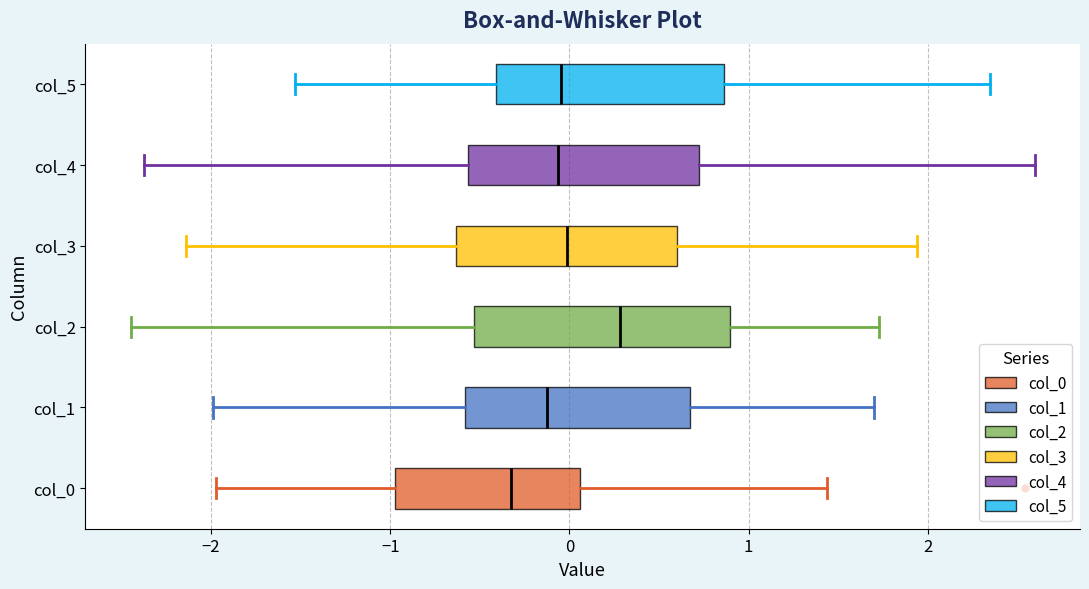

Reading bottom to top, read every box against the x-axis: the position of its median line, the range the box covers, and the ends of its whiskers. The values are not printed on the chart, so give them approximately, as read against the axis.

col_0: median -0.3, box -1.0 to 0.1, whiskers -2.0 to 1.4
col_1: median -0.1, box -0.6 to 0.7, whiskers -2.0 to 1.7
col_2: median 0.3, box -0.5 to 0.9, whiskers -2.4 to 1.7
col_3: median 0.0, box -0.6 to 0.6, whiskers -2.1 to 1.9
col_4: median -0.1, box -0.6 to 0.7, whiskers -2.4 to 2.6
col_5: median 0.0, box -0.4 to 0.9, whiskers -1.5 to 2.3